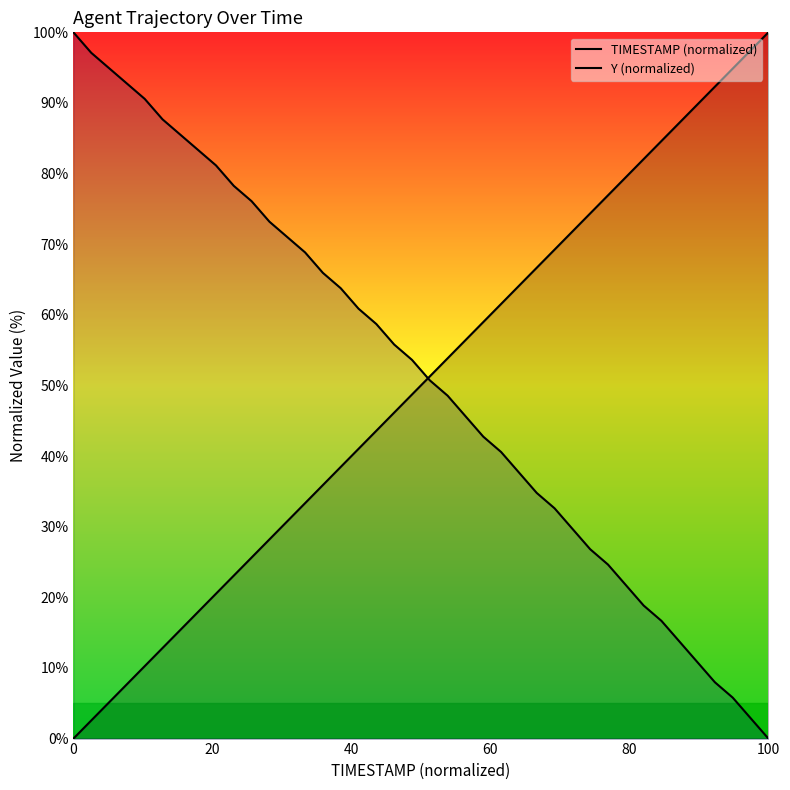

True or false: TIMESTAMP (normalized) has a value of 4.1 at 8.

False